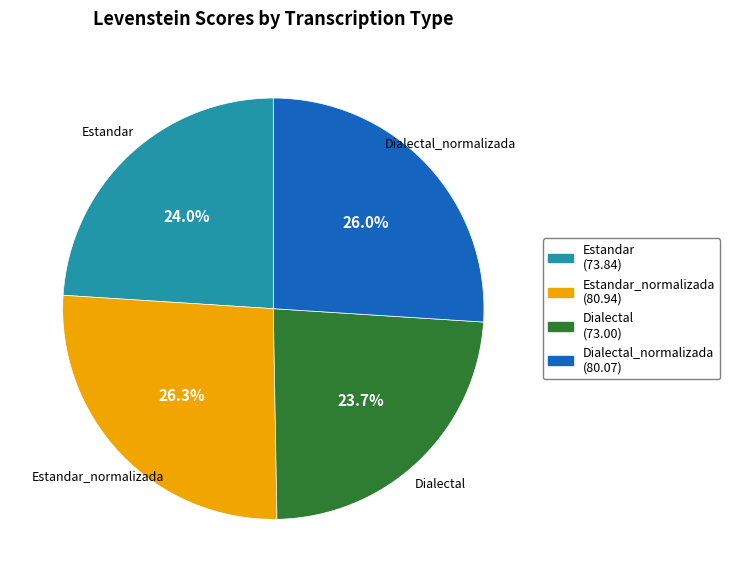

Is there a majority slice in this chart?

No